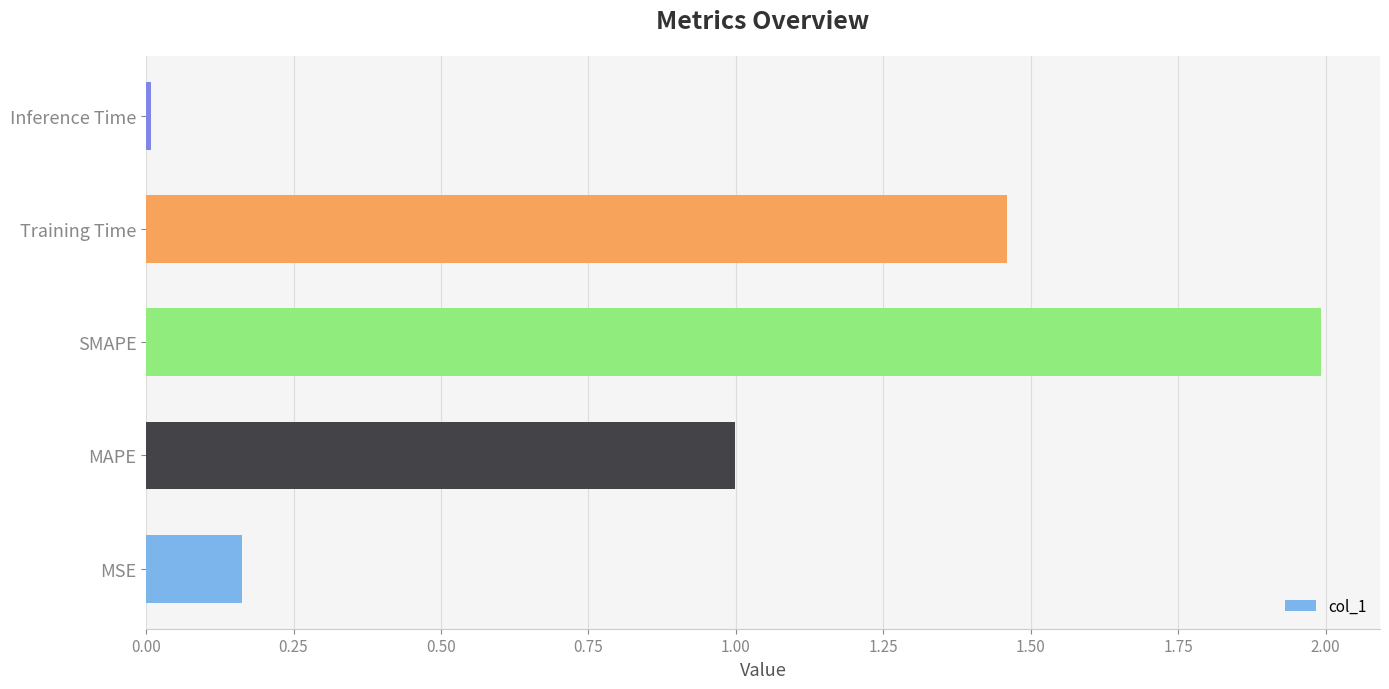

The chart shows a value of 2.5 at Training Time. True or false?

False